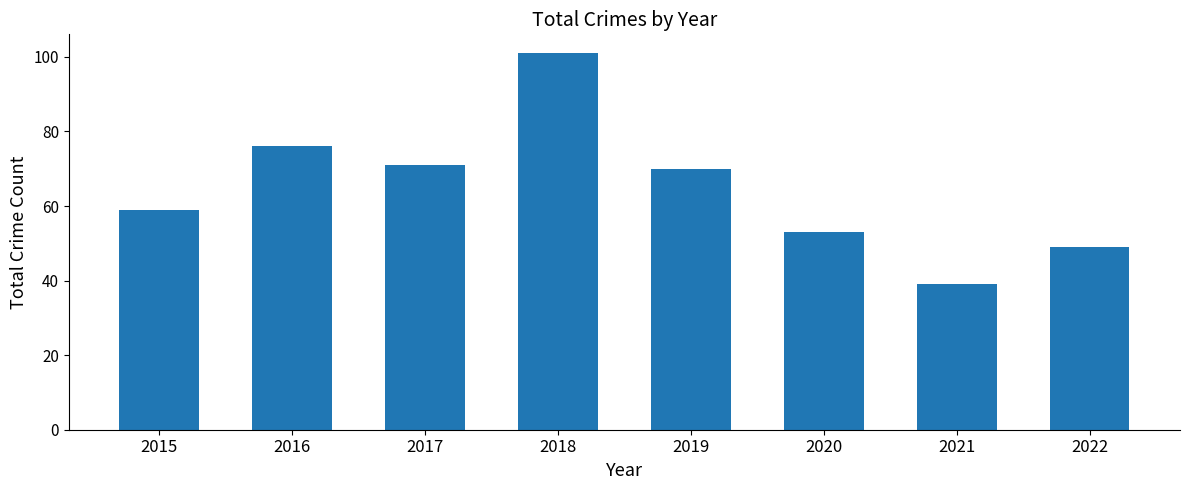

What is the value of the 7th bar from the left?

39